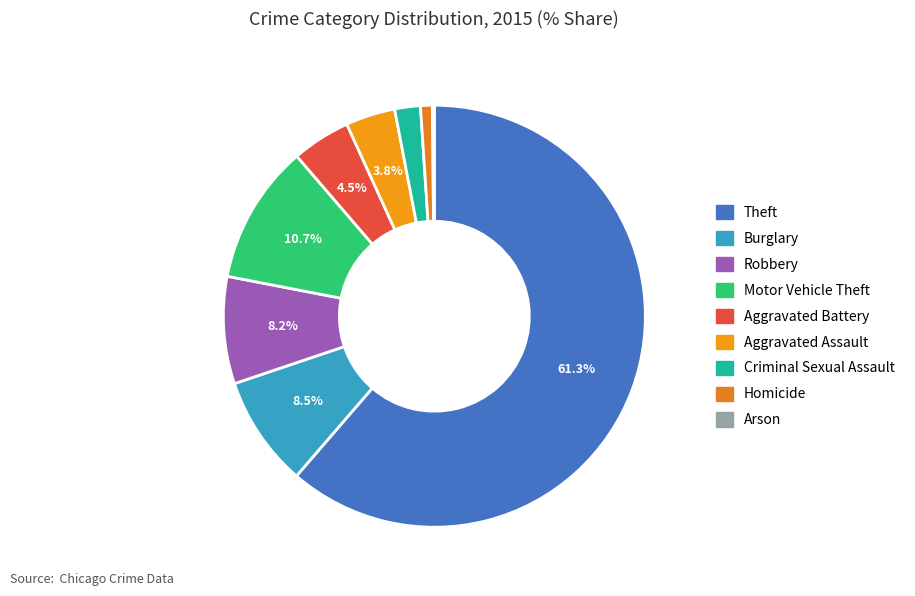

What is the largest slice in the pie chart?

Theft